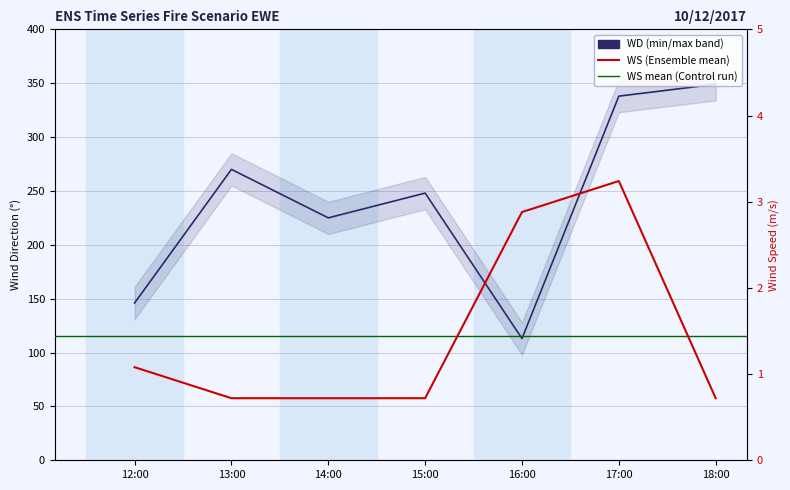

True or false: WS has more than 2 interior local peaks.

False